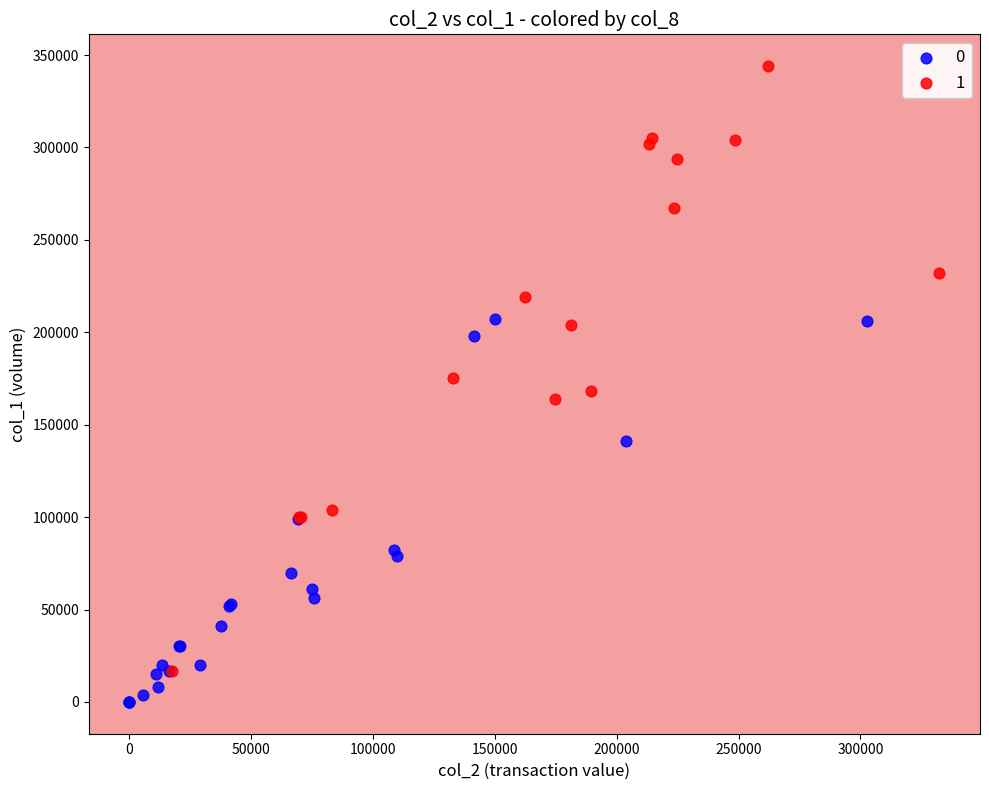

Which series has the largest Y range (max minus min)?

1